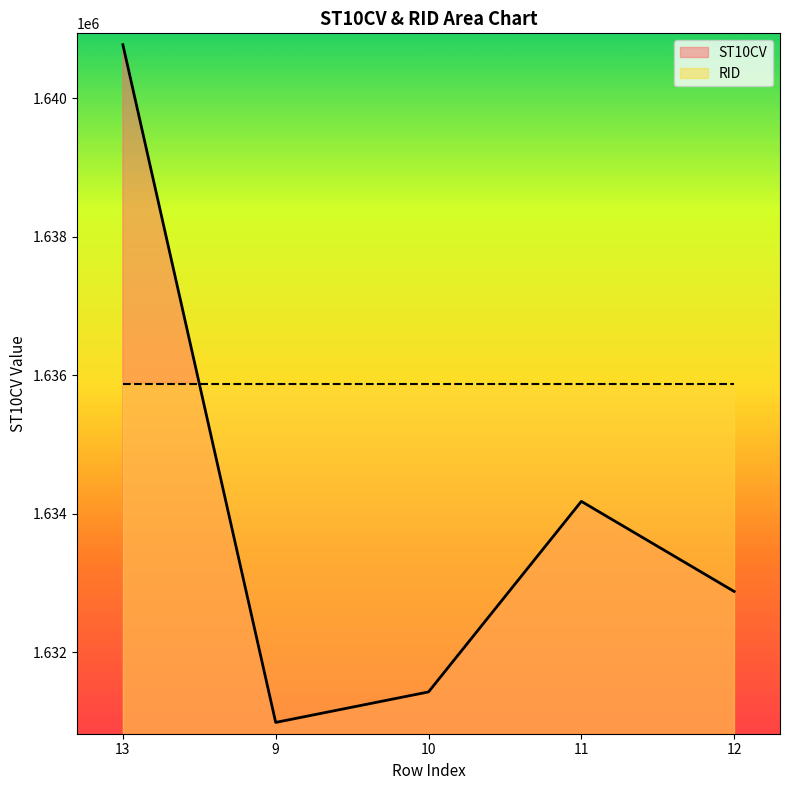

Reading right to left, what are all the values shown in this chart?

1632880	1634180	1631430	1630990	1640770